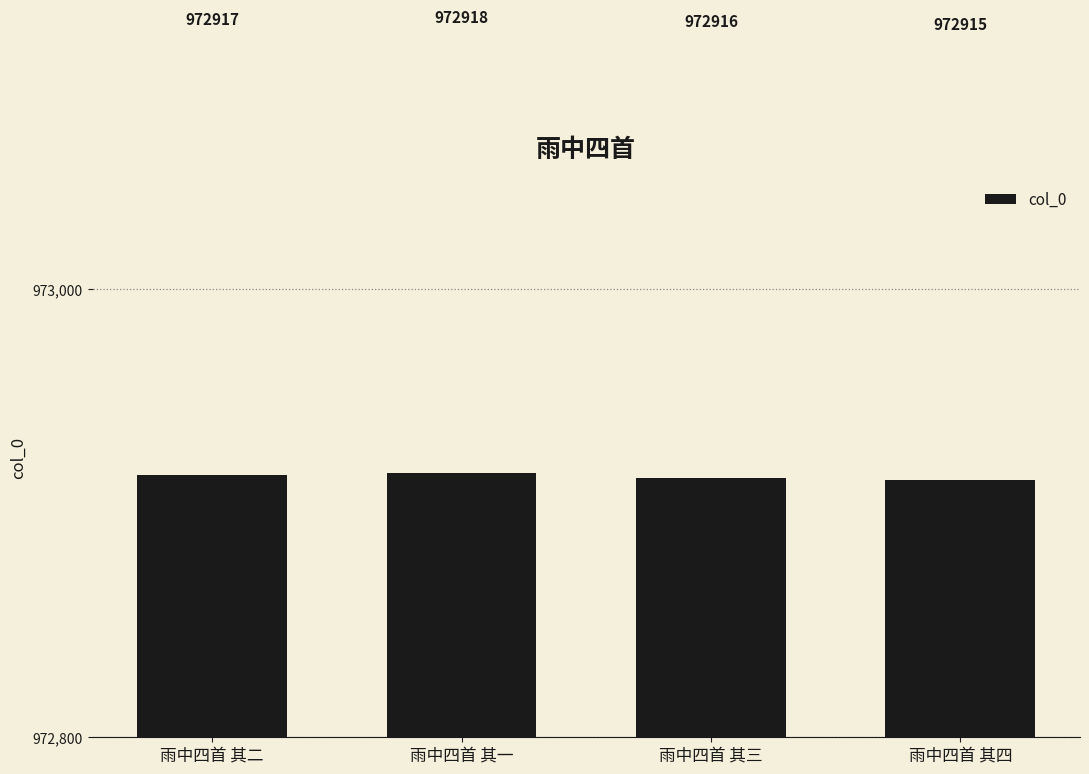

Which has a higher value, 雨中四首 其四 or 雨中四首 其一?

雨中四首 其一